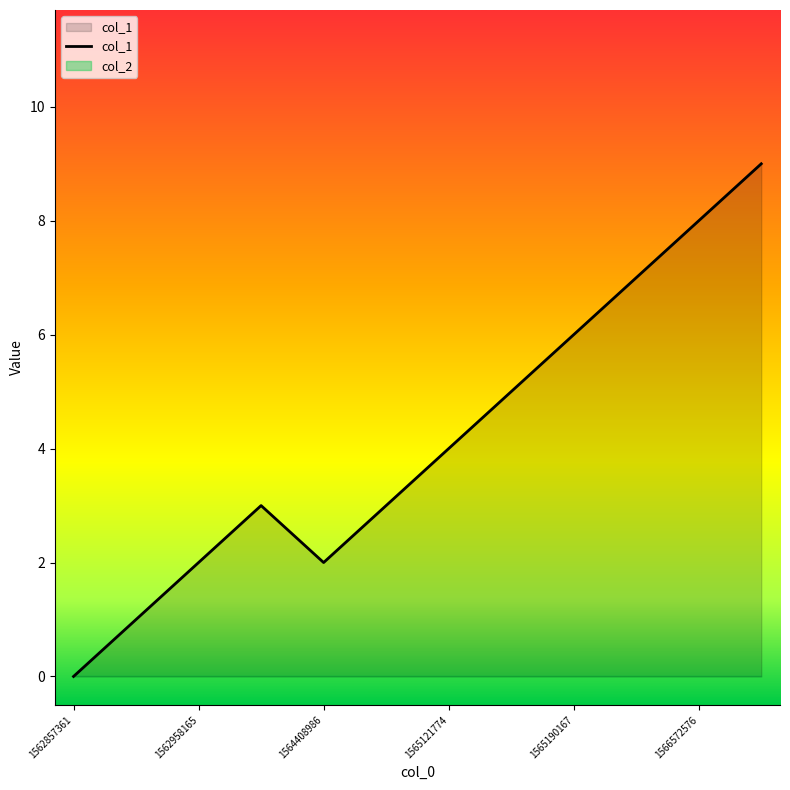

At which label is the value closest to 4?

1565121774